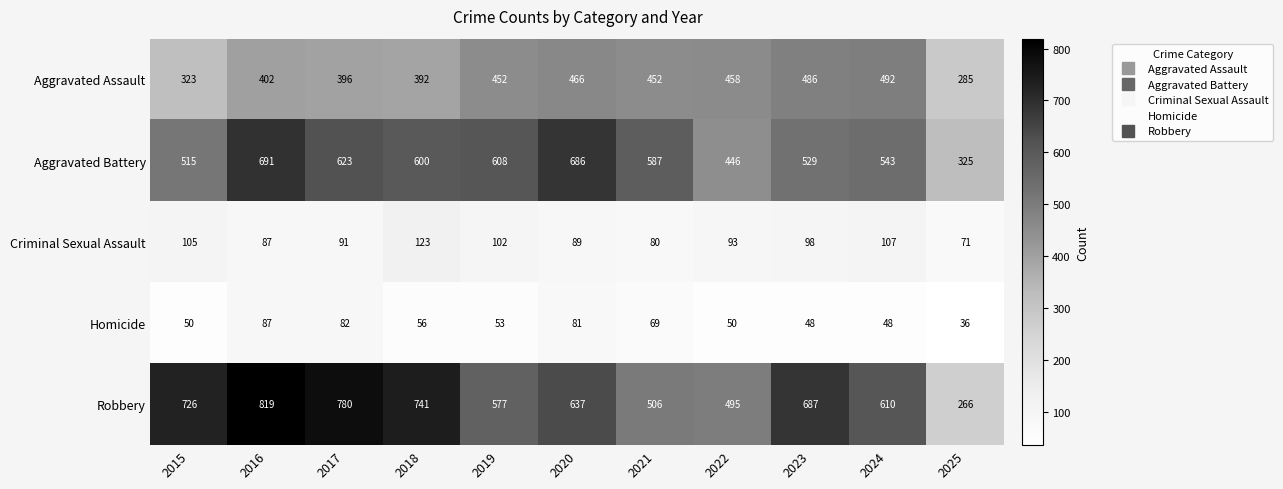

The Aggravated Battery series shows 796 at 2021. True or false?

False